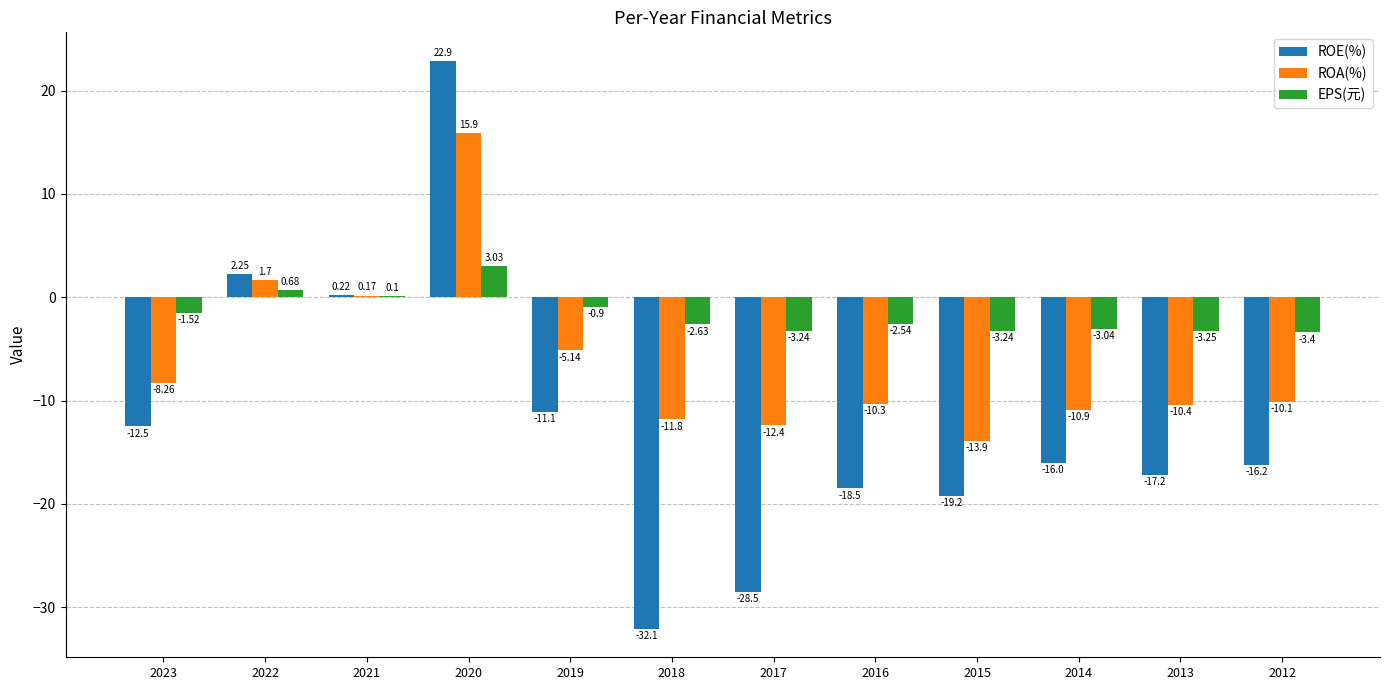

Does the chart contain stacked bars?

No